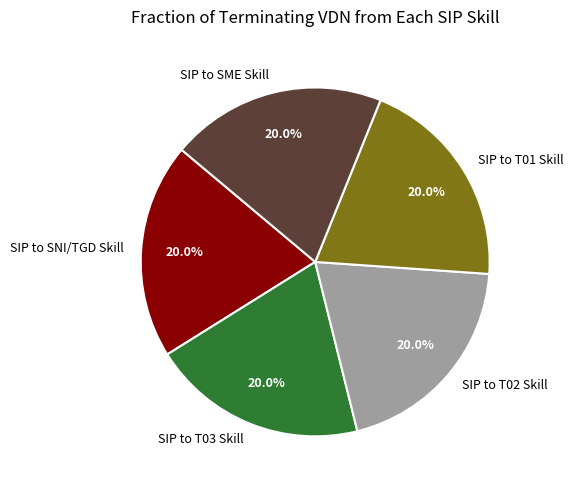

Approximately how many times larger is the value at SIP to SNI/TGD Skill compared to SIP to T03 Skill?

1.0